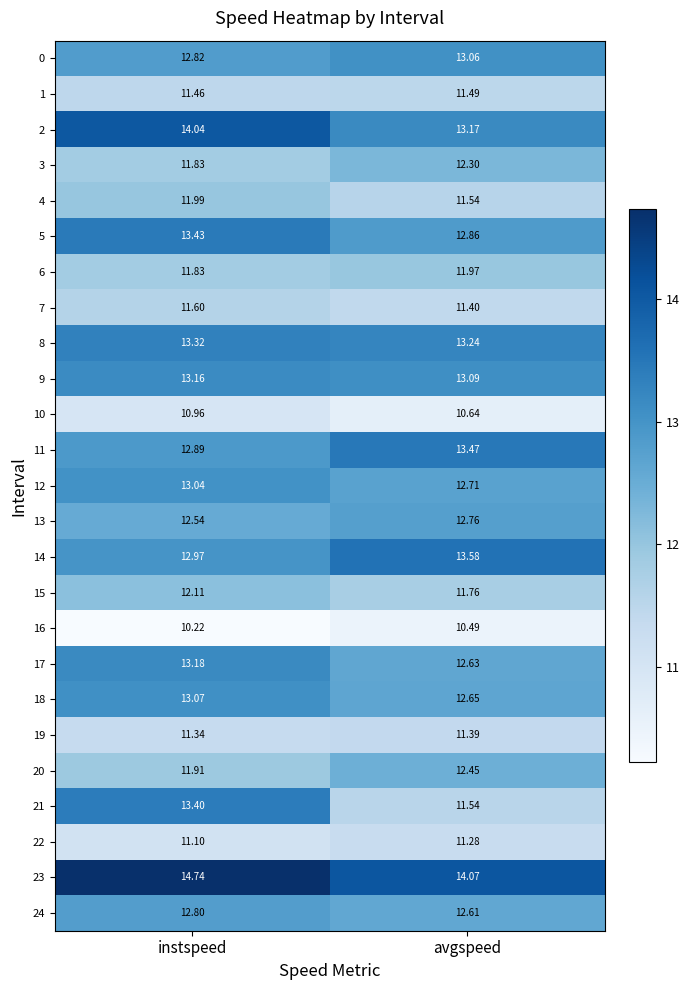

At which label is 17 closest to 12?

avgspeed